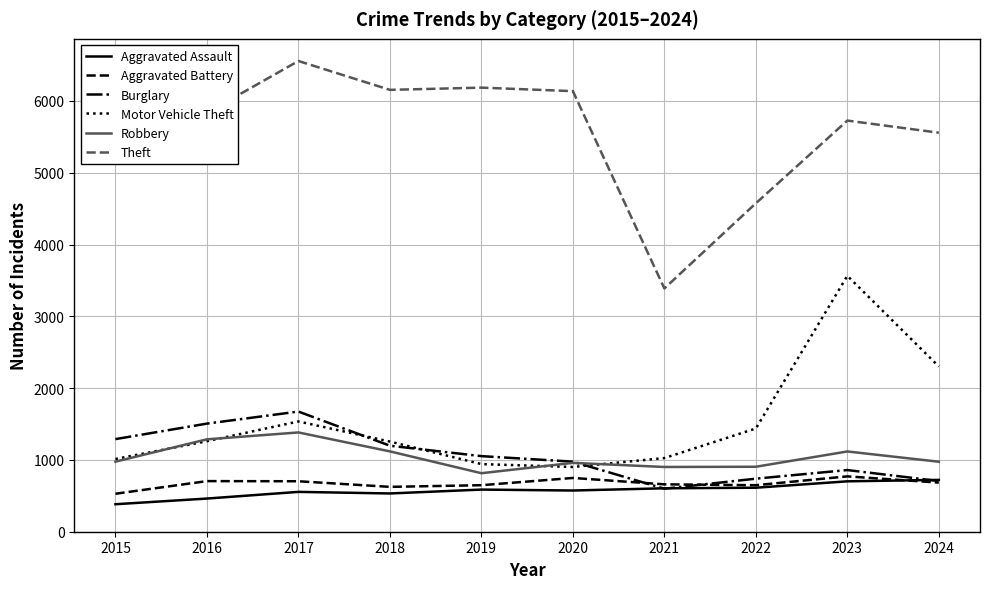

What are all the series names shown in the legend?

Aggravated Assault, Aggravated Battery, Burglary, Motor Vehicle Theft, Robbery, Theft